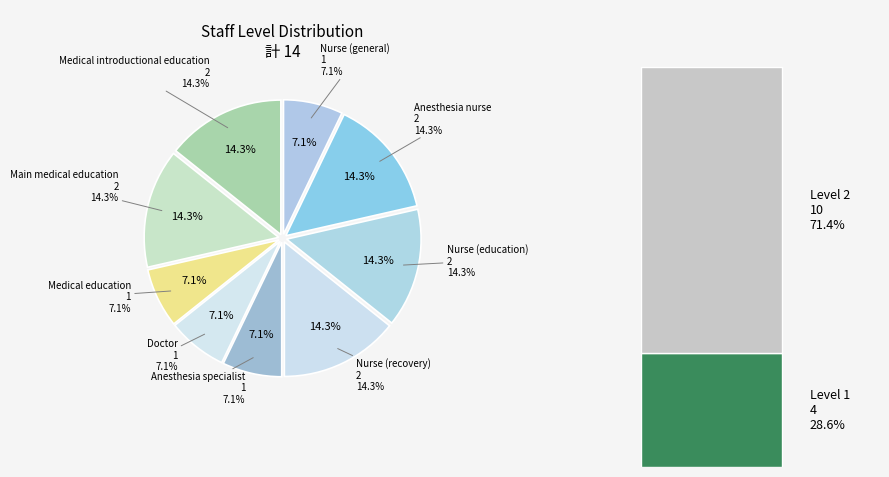

To the nearest percent, what is the combined percentage of Medical introductional education and Anesthesia specialist?

21%